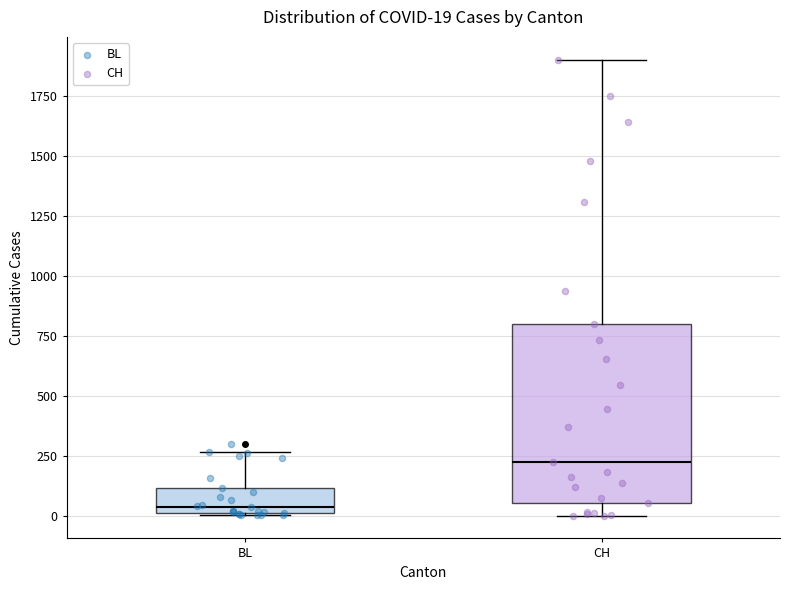

Comparing the boxes themselves (not the whiskers), which one is the tallest?

CH